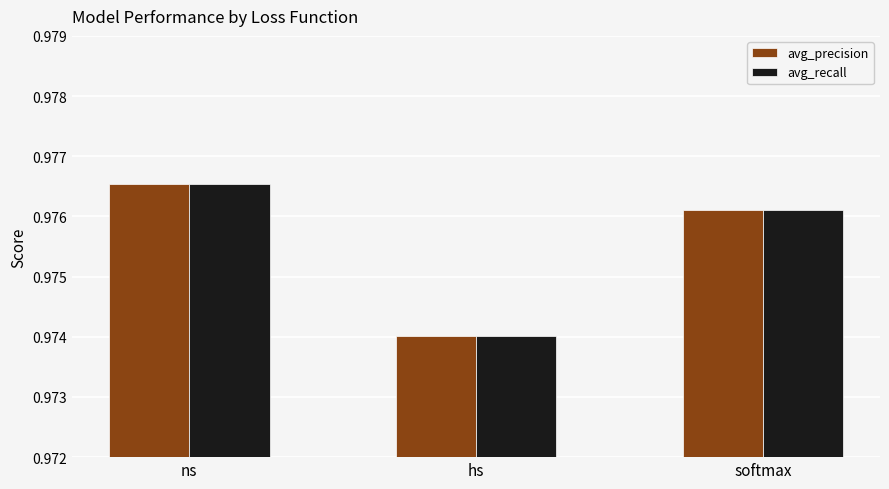

Which label corresponds to the smallest value in the chart?

hs